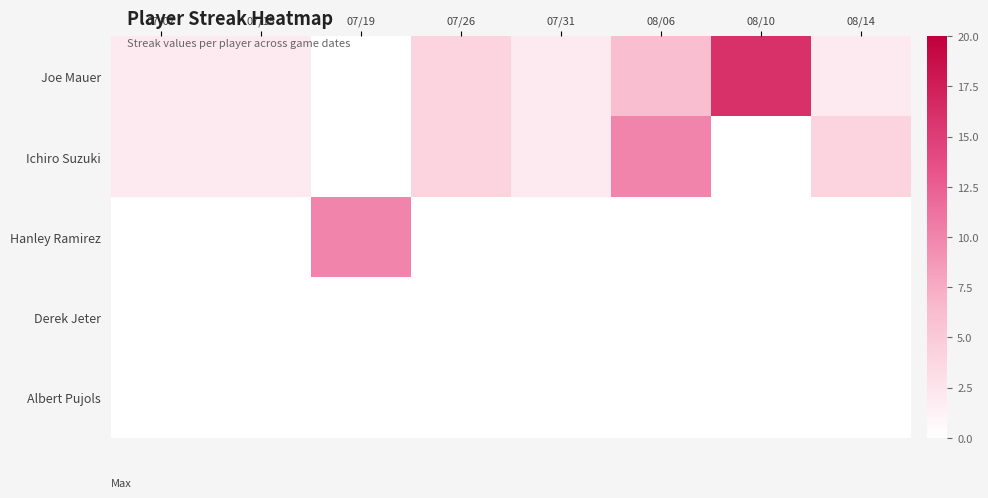

Reading left to right, transcribe all the data shown in this chart.

Joe Mauer: 07/07=2	07/15=2	07/19=0	07/26=4	07/31=2	08/06=6	08/10=16	08/14=2
Ichiro Suzuki: 07/07=2	07/15=2	07/19=0	07/26=4	07/31=2	08/06=10	08/10=0	08/14=4
Hanley Ramirez: 07/07=0	07/15=0	07/19=10	07/26=0	07/31=0	08/06=0	08/10=0	08/14=0
Derek Jeter: 07/07=0	07/15=0	07/19=0	07/26=0	07/31=0	08/06=0	08/10=0	08/14=0
Albert Pujols: 07/07=0	07/15=0	07/19=0	07/26=0	07/31=0	08/06=0	08/10=0	08/14=0